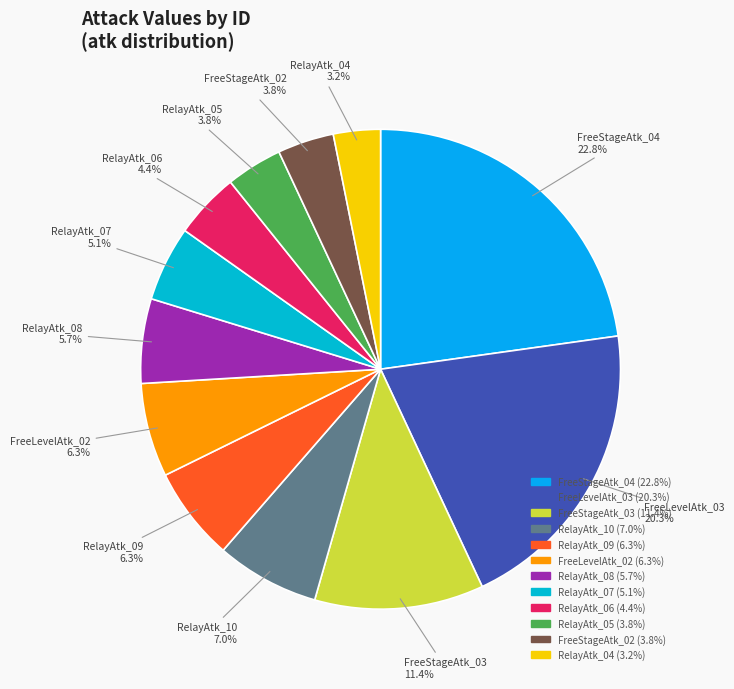

Which slice is the largest?

FreeStageAtk_04